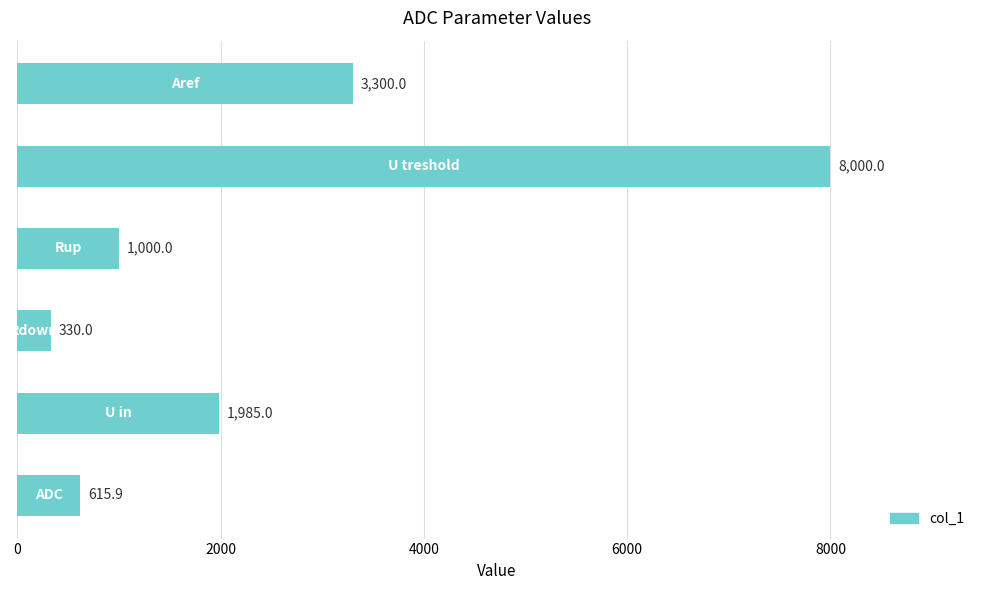

How many categories are shown in the chart?

6